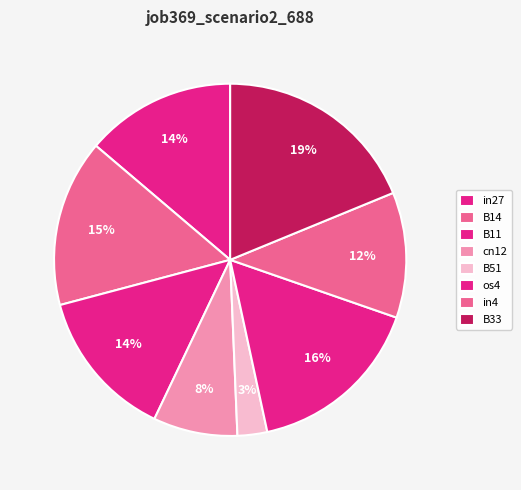

Count the number of slices in the pie.

8